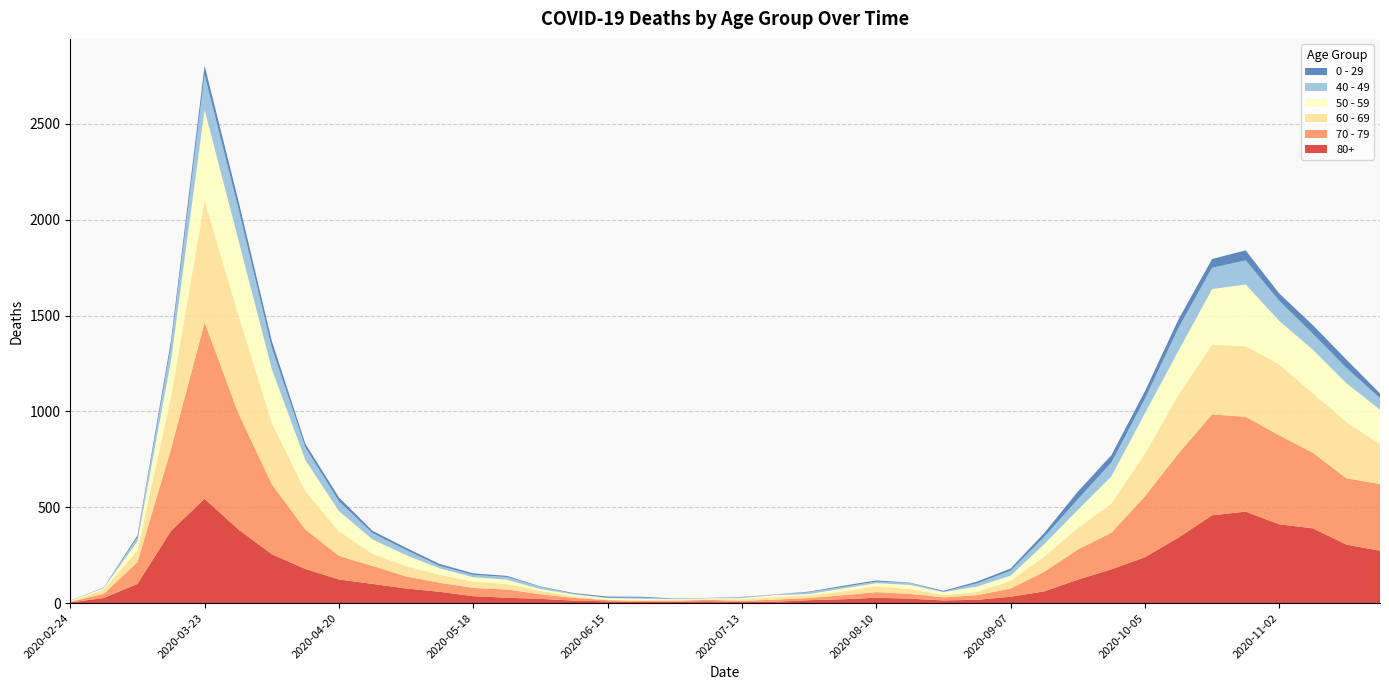

Reading left to right, list all the values displayed in this chart.

80+: 3	27	100	377	544	385	255	178	123	100	76	59	36	28	22	13	9	6	7	9	5	7	15	20	28	23	14	17	33	61	122	176	239	342	458	477	411	390	305	273
70 - 79: 4	22	113	427	920	608	365	206	123	94	63	47	43	43	24	14	6	5	5	8	7	11	11	21	29	25	16	24	43	102	157	191	318	439	526	495	464	394	346	348
60 - 69: 2	22	61	272	634	514	320	199	128	63	54	42	33	28	18	8	3	3	6	3	8	12	13	19	31	25	12	17	39	80	112	152	221	305	364	368	370	310	294	206
50 - 59: 3	7	48	190	475	392	281	163	106	75	57	33	23	23	9	10	8	9	3	5	6	12	8	16	16	22	15	28	28	64	95	142	212	230	290	322	227	228	202	182
40 - 49: 0	5	21	79	183	163	111	66	51	33	27	13	12	14	12	3	2	5	1	1	4	2	10	8	8	10	2	17	26	38	55	72	76	120	111	126	105	83	80	60
0 - 29: 1	0	10	25	47	42	36	19	20	12	11	10	8	6	2	4	6	5	2	1	2	1	3	6	6	2	5	9	11	20	40	38	39	44	46	52	38	45	43	25